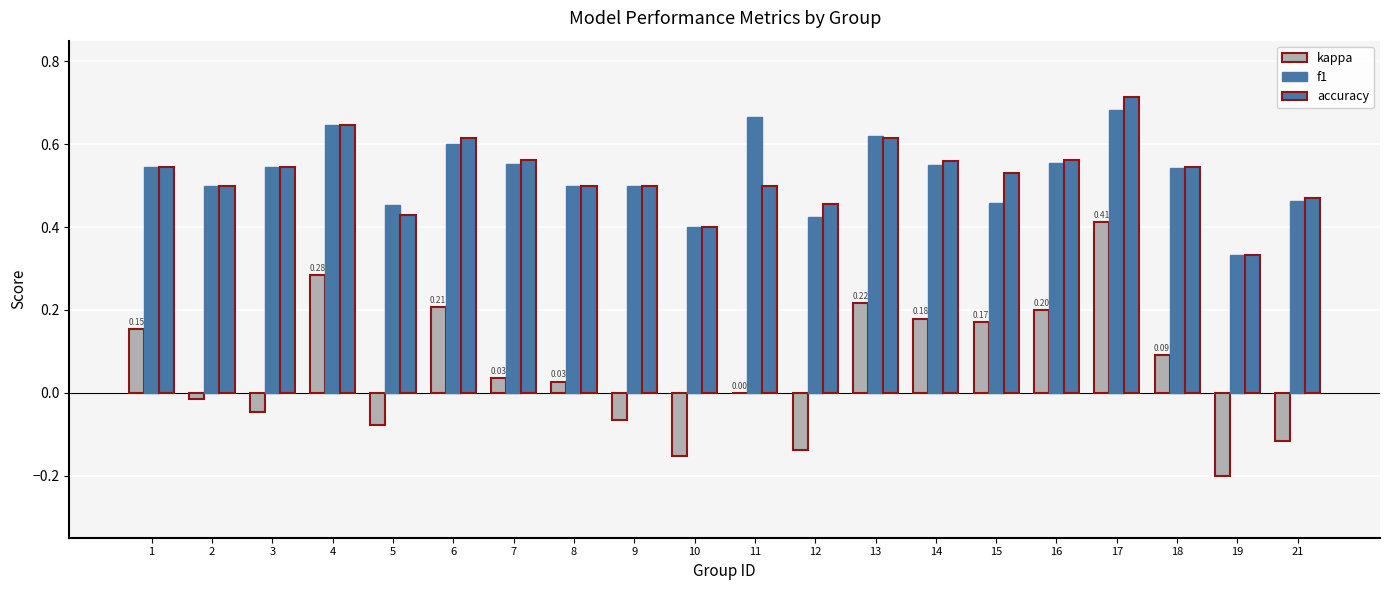

What is the lowest value of the kappa series?

-0.2